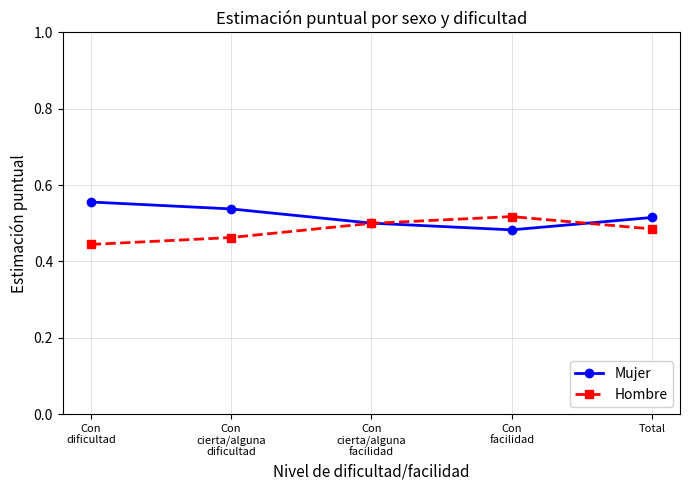

What is the label of the 5th point from the left?

Total